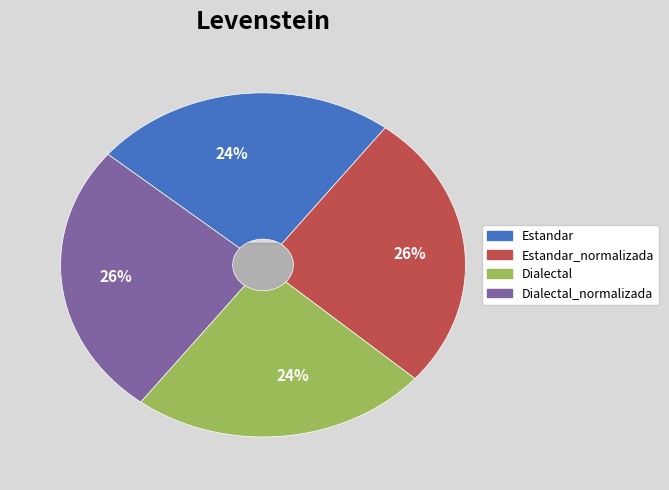

What percentage is NOT represented by Dialectal?

76.2%